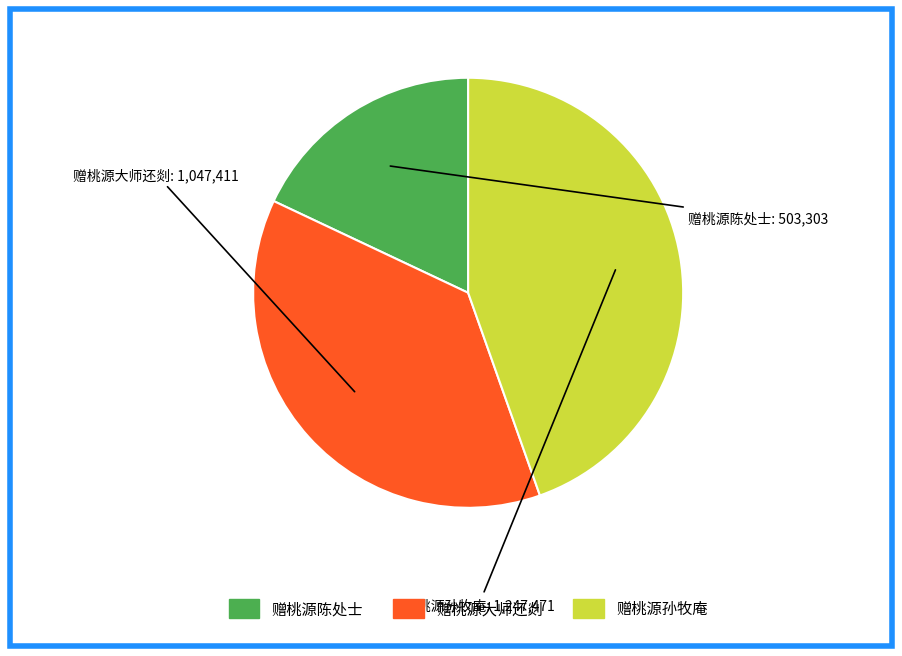

Combined, do 赠桃源陈处士 and 赠桃源孙牧庵 account for over 50%?

Yes